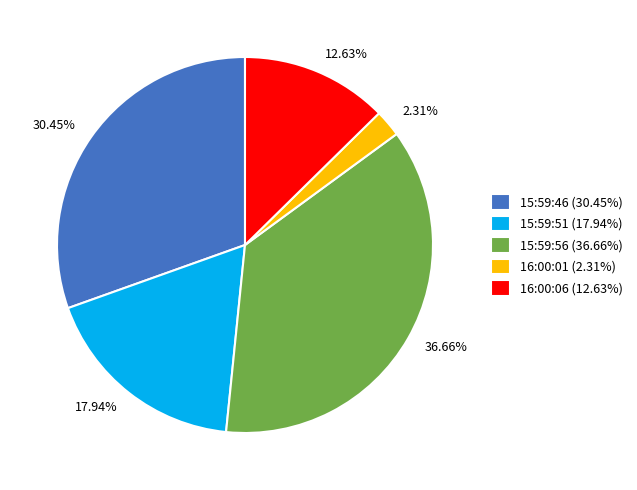

Rank the categories by value from lowest to highest.

16:00:01, 16:00:06, 15:59:51, 15:59:46, 15:59:56